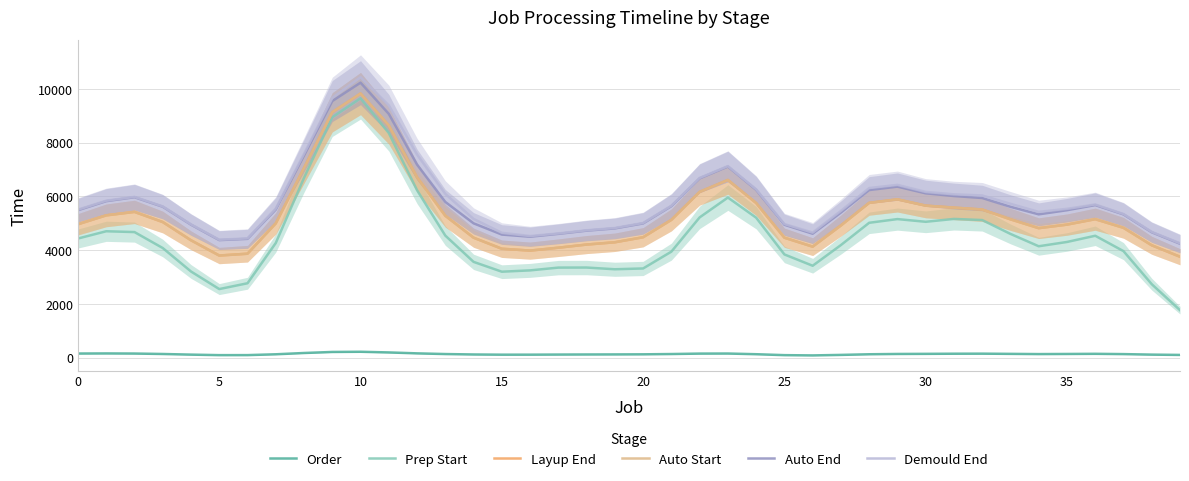

How many distinct data groups are displayed?

6